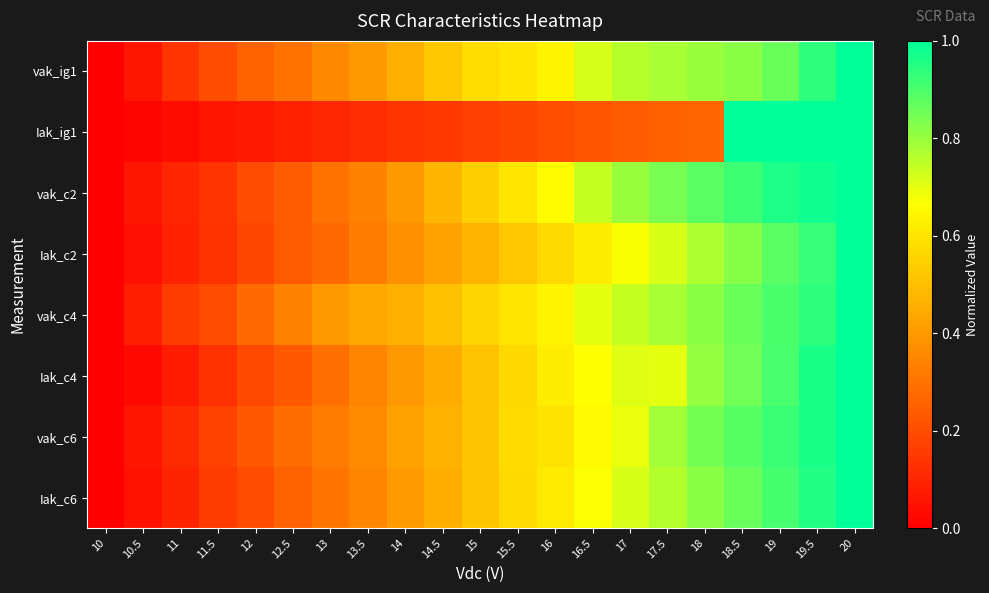

At 14, list the series in order from smallest to largest.

Iak_ig1, Iak_c2, Iak_c4, vak_c2, Iak_c6, vak_c6, vak_ig1, vak_c4